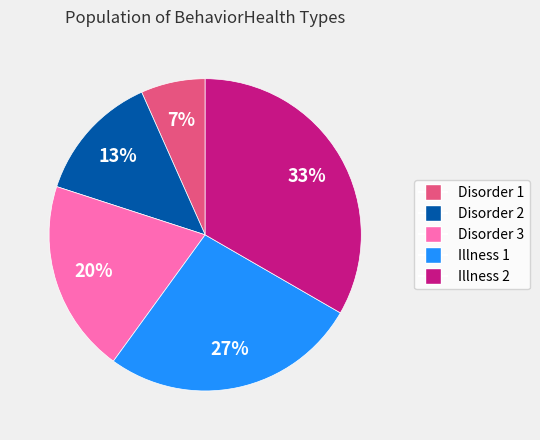

Count the number of slices in the pie.

5